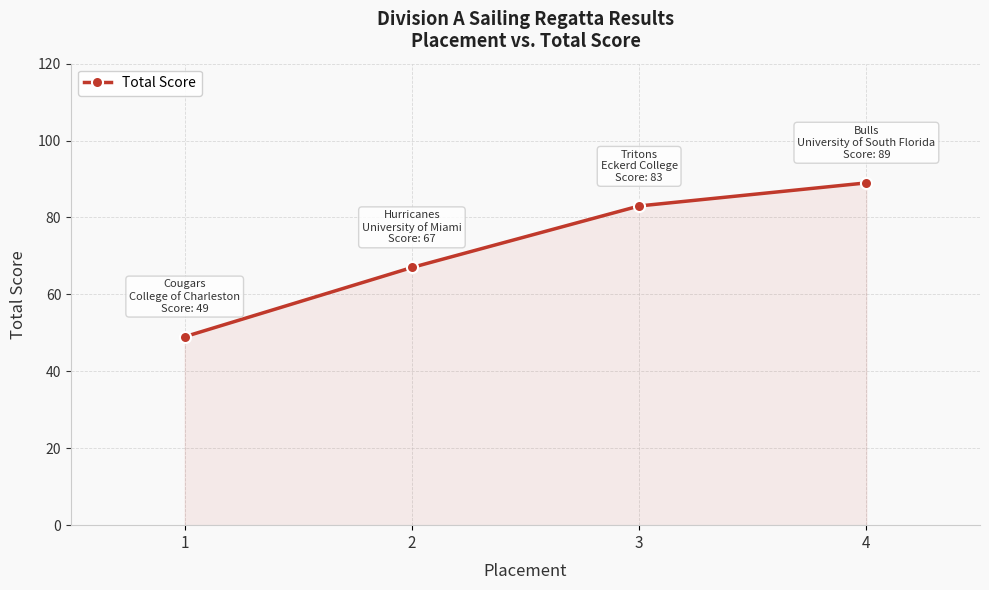

Rank the categories by value from highest to lowest.

4, 3, 2, 1